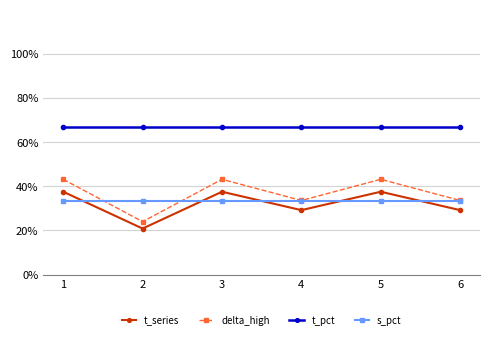

How many data points in t_series are less than 37?

3